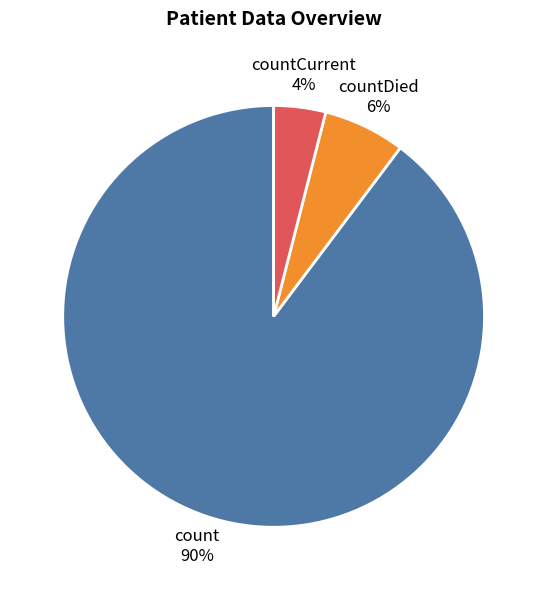

Count the number of slices in the pie.

3